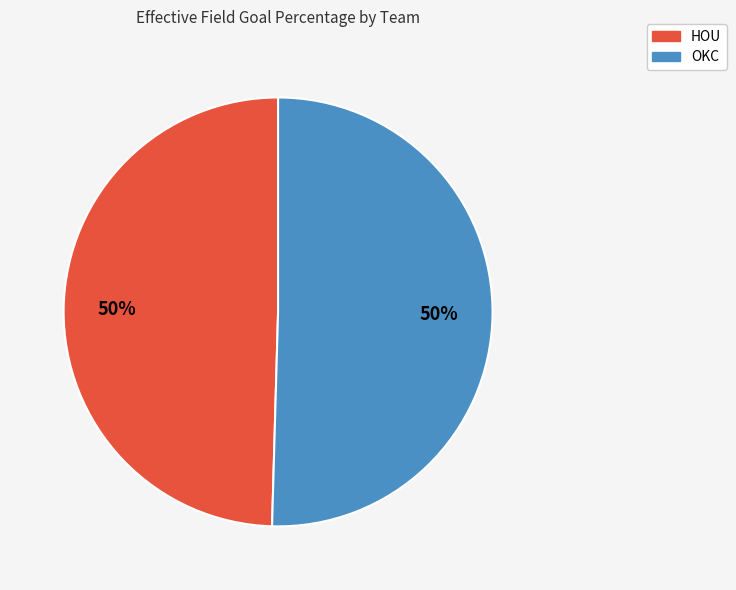

Count the number of slices in the pie.

2